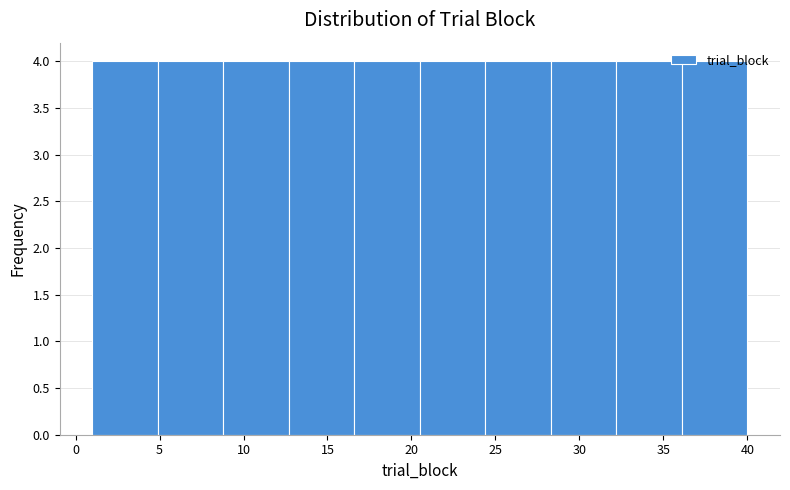

Reading left to right, transcribe this chart: for each bar, give the range it covers on the x-axis and its height. Neither the bar edges nor the heights are printed on the chart, so give them approximately, as read against the axes.

1.0 to 4.9: 4
4.9 to 8.8: 4
8.8 to 12.7: 4
12.7 to 16.6: 4
16.6 to 20.5: 4
20.5 to 24.4: 4
24.4 to 28.3: 4
28.3 to 32.2: 4
32.2 to 36.1: 4
36.1 to 40.0: 4